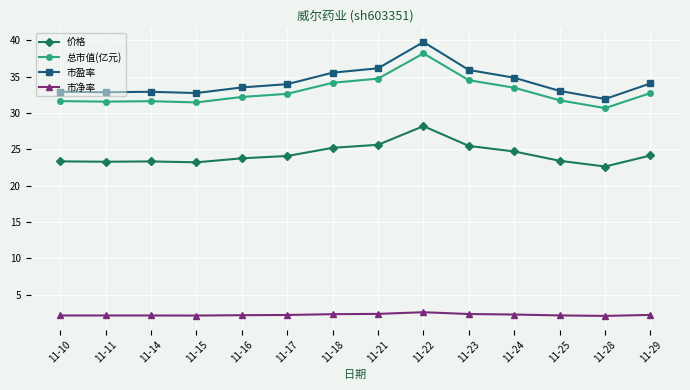

What is the difference between the highest and lowest values at 11-22?

37.1